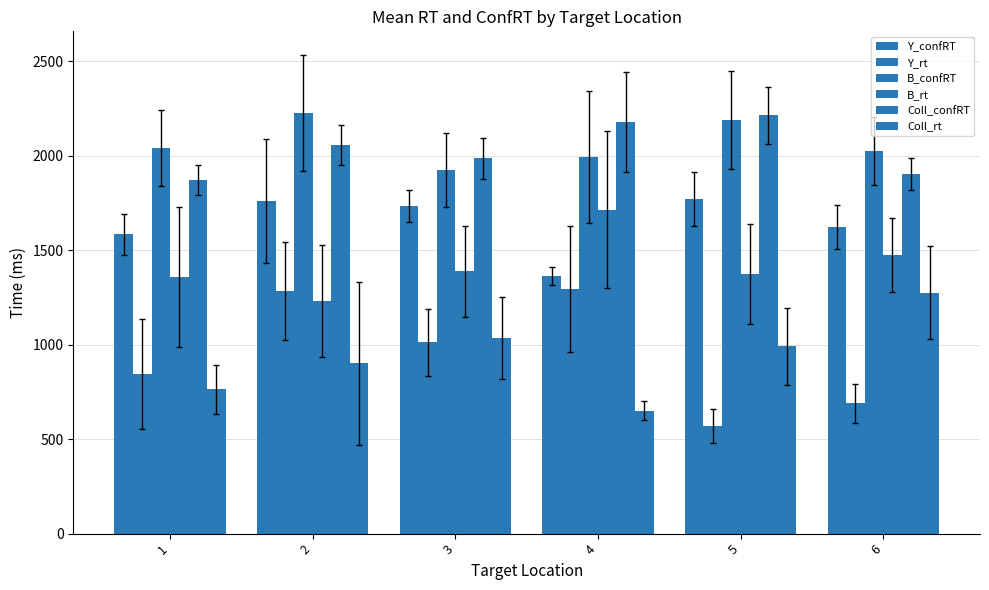

What is the value of the Y_rt bar at the 3rd from the left?

1011.4